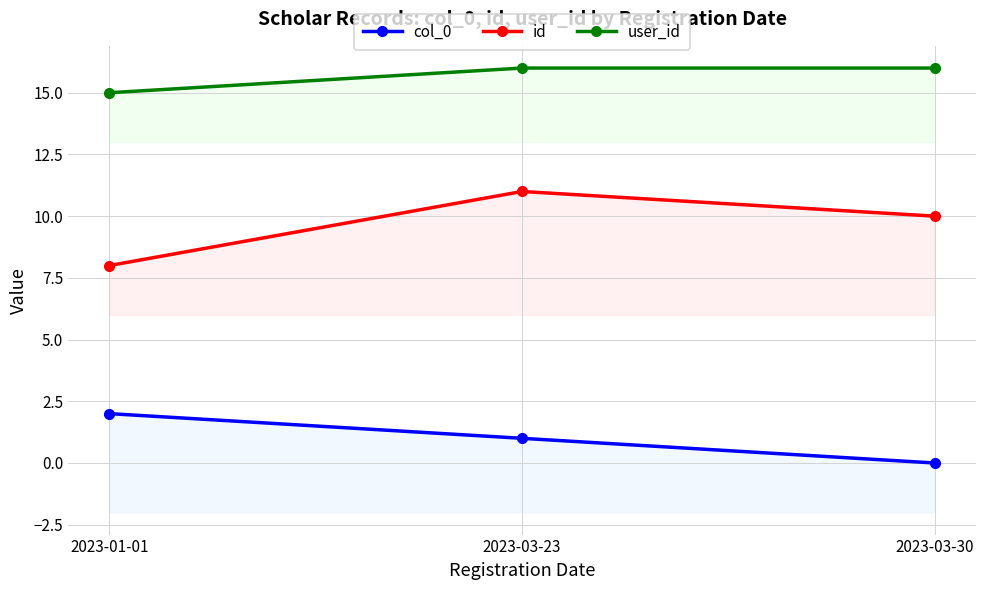

What is the label of the 3rd point from the left?

2023-03-30